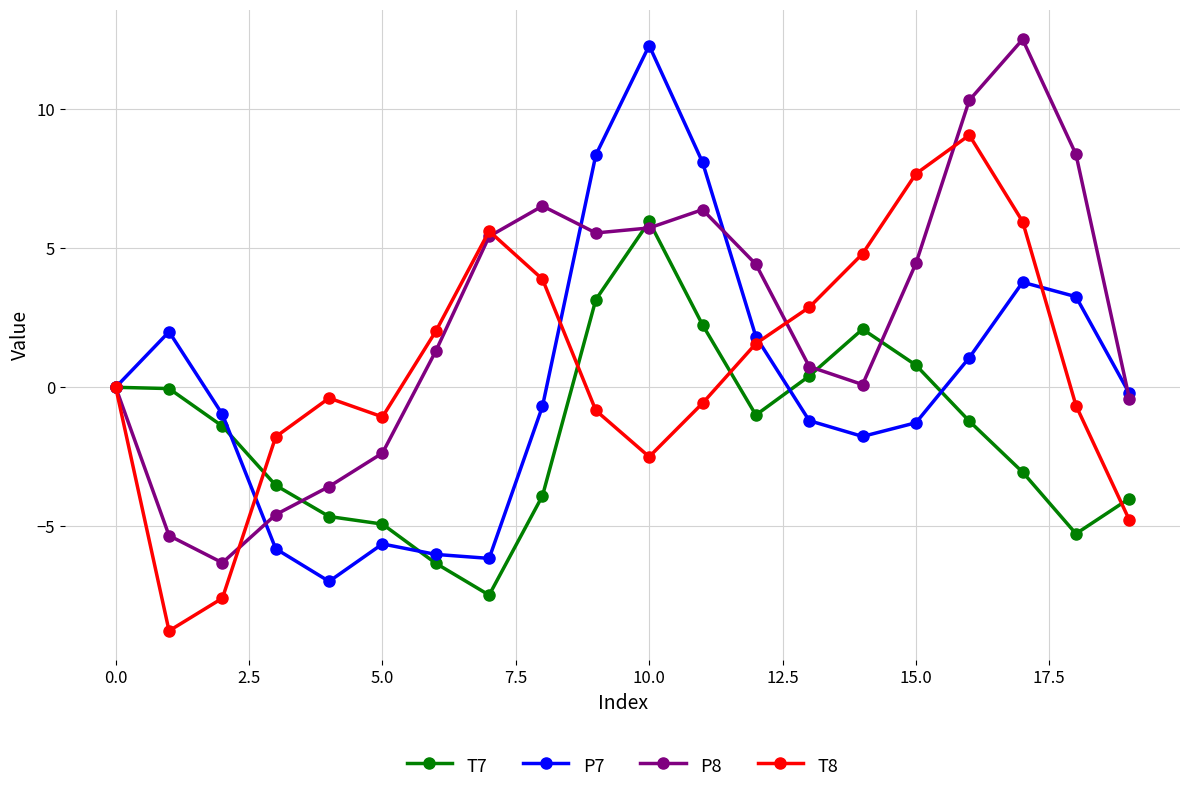

What is the value of the P7 point at the 16th from the left?

-1.3